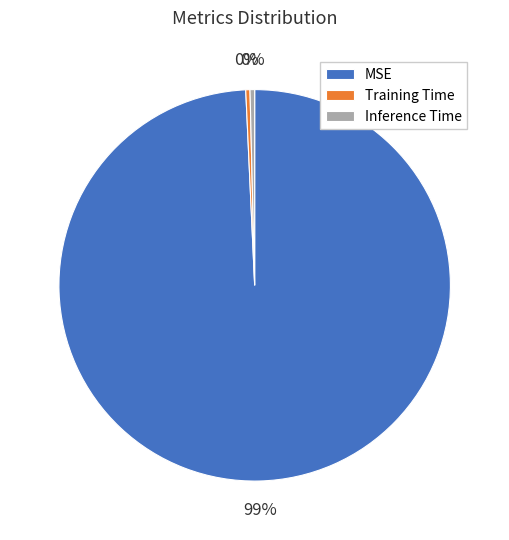

What is the largest slice in the pie chart?

MSE